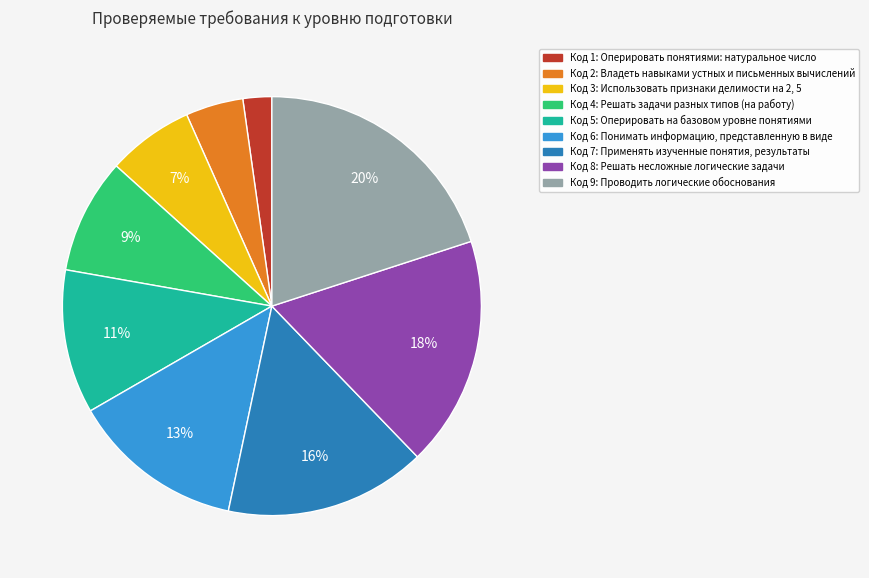

Do Код 8: Решать несложные логические задачи and Код 2: Владеть навыками устных и письменных вычислений together represent more than half of the pie?

No